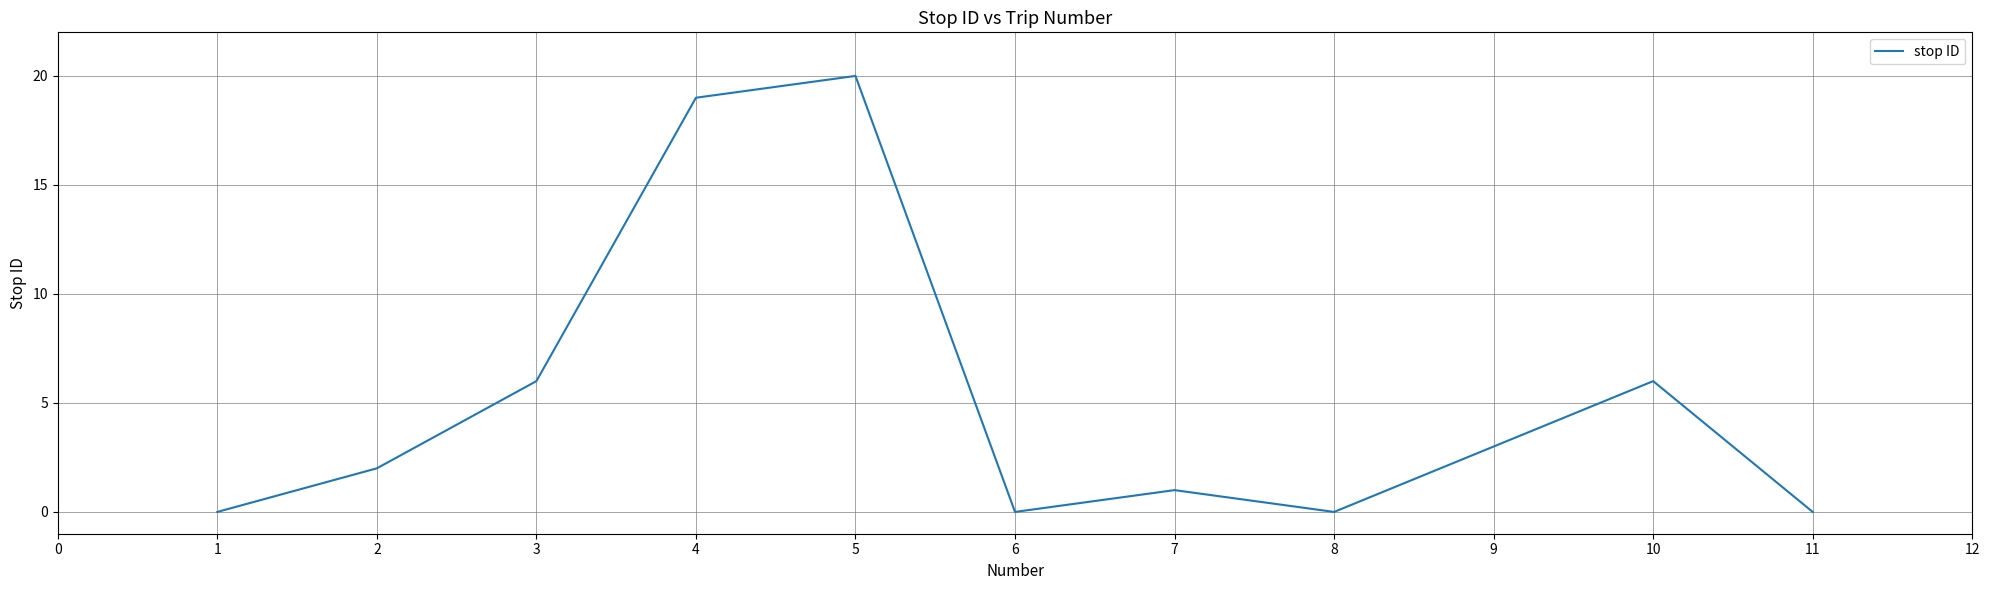

Is this an area chart (filled region under the line)?

No